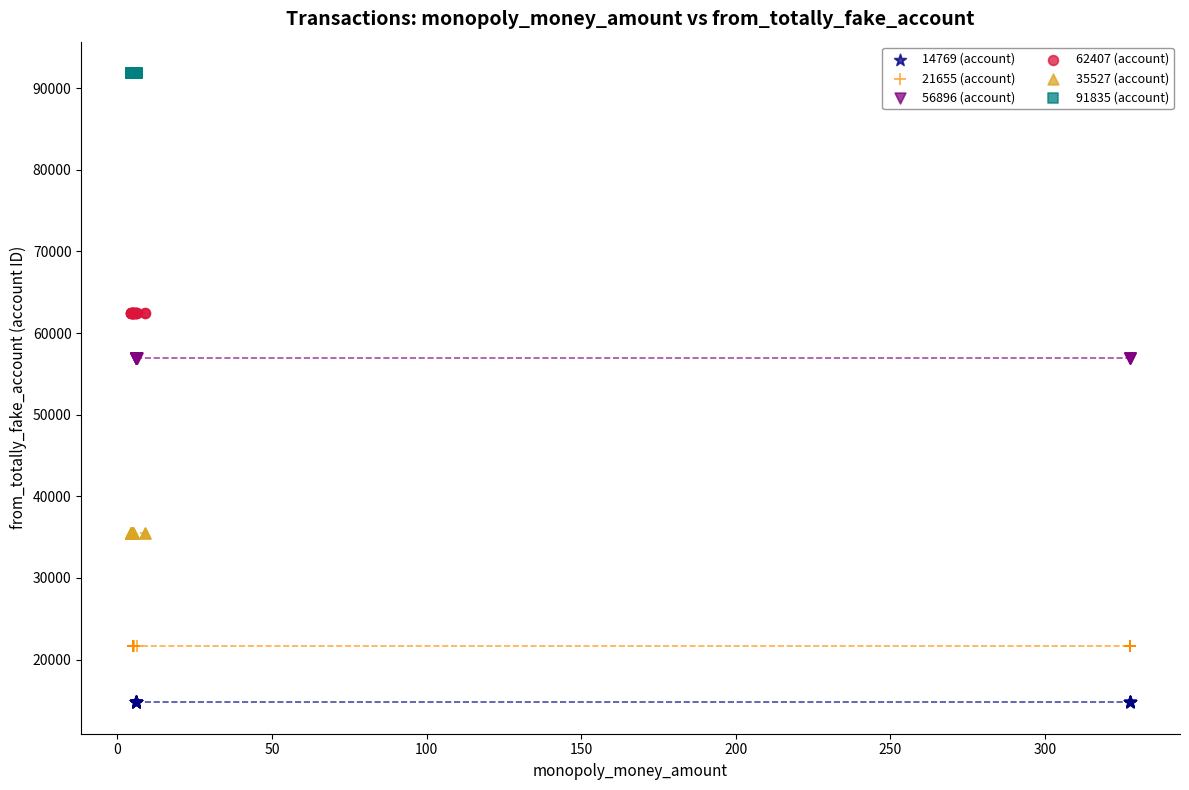

Which series reaches the minimum Y coordinate?

14769 (account)